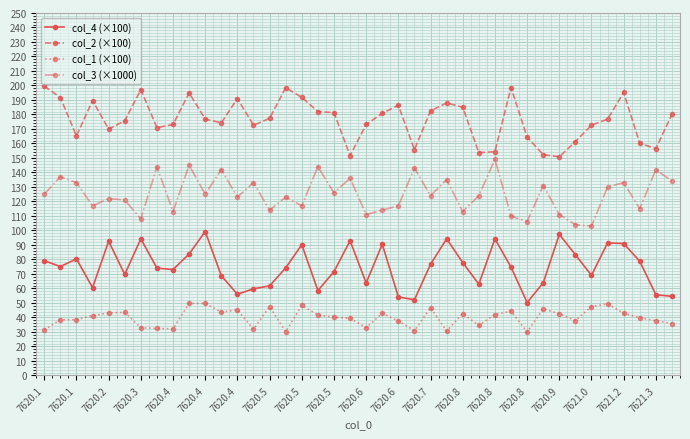

What is the difference between the second highest and second lowest values in the col_1 (×100) series?

19.6